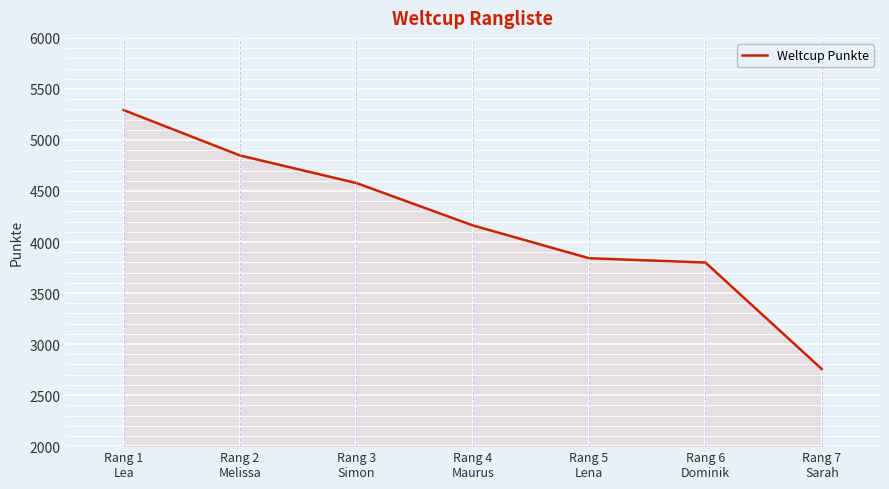

Which category has the lowest value across all series?

Rang 7
Sarah